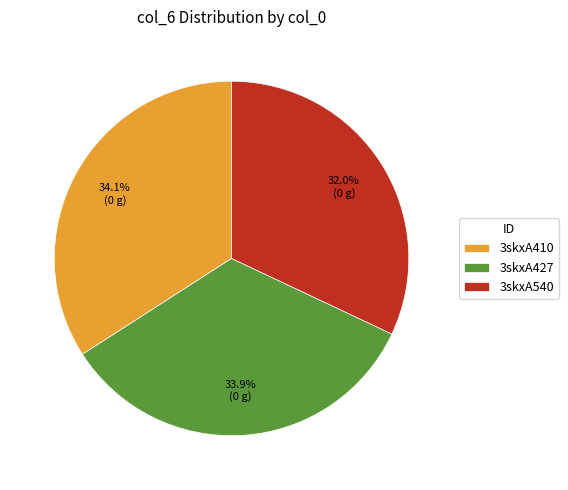

What is the ratio of the value at 3skxA427 to the value at 3skxA540?

1.1